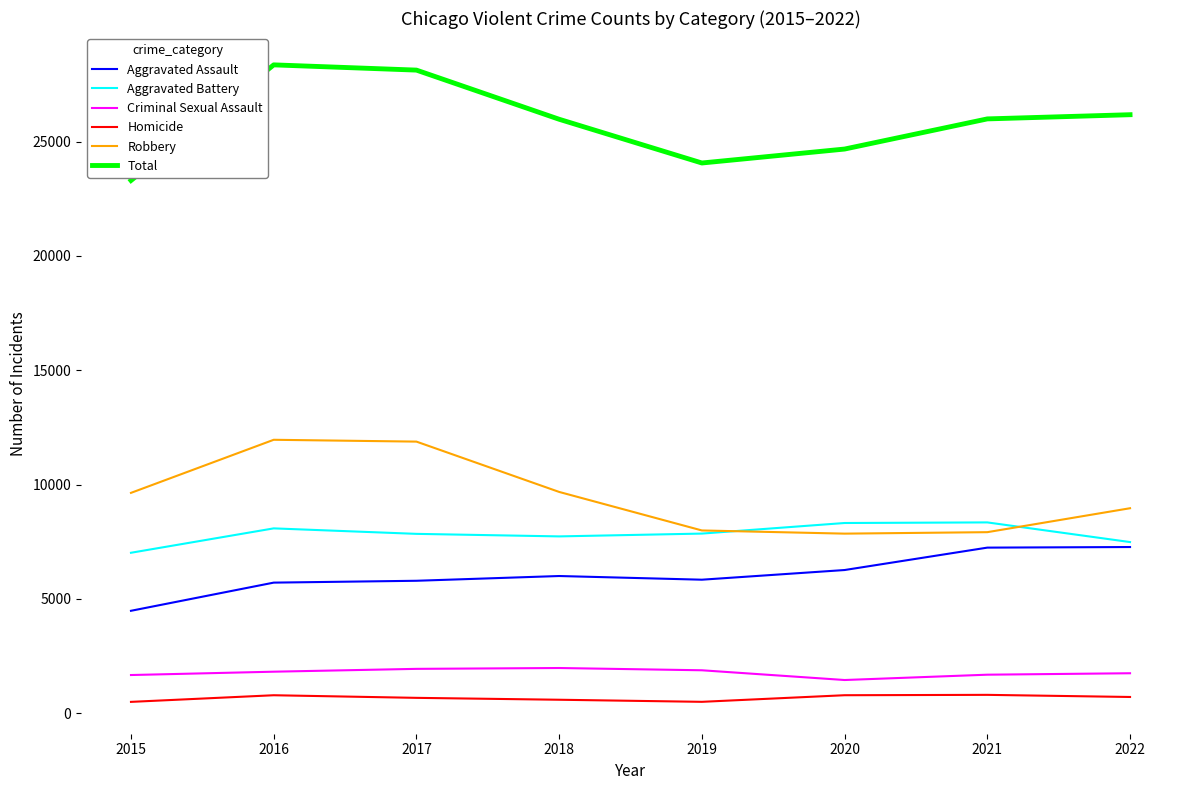

What is the sum of the Homicide values at 2019 and 2022?

1208